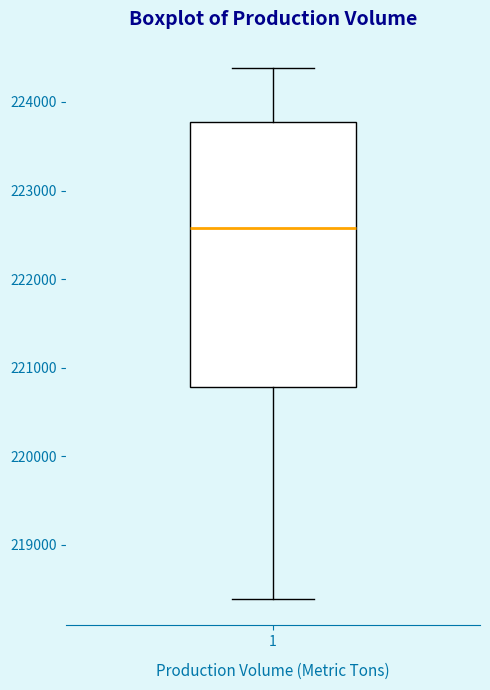

Transcribe this box plot: give where the median line is, the range the box spans, and where the two whiskers end, as read against the y-axis. The values are not printed on the chart, so give them approximately, as read against the axis.

median 222600, box 220800 to 223800, whiskers 218400 to 224400